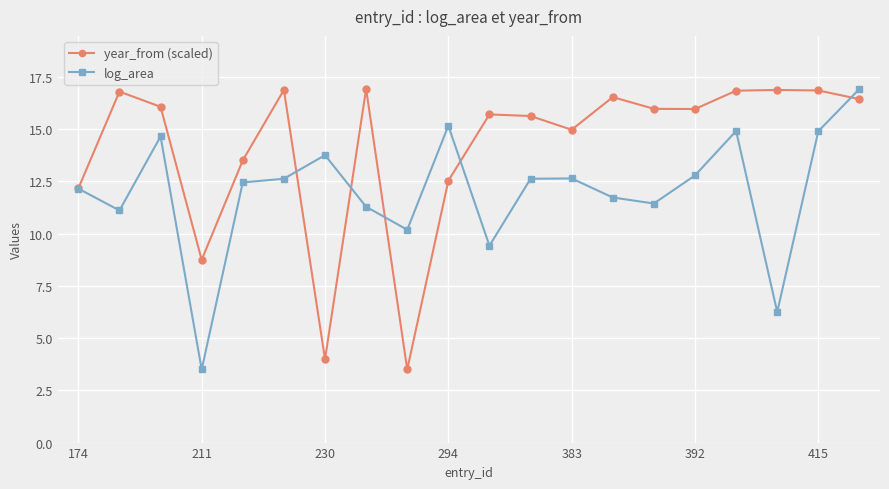

True or false: year_from (scaled) has more than 0 interior local peaks.

True